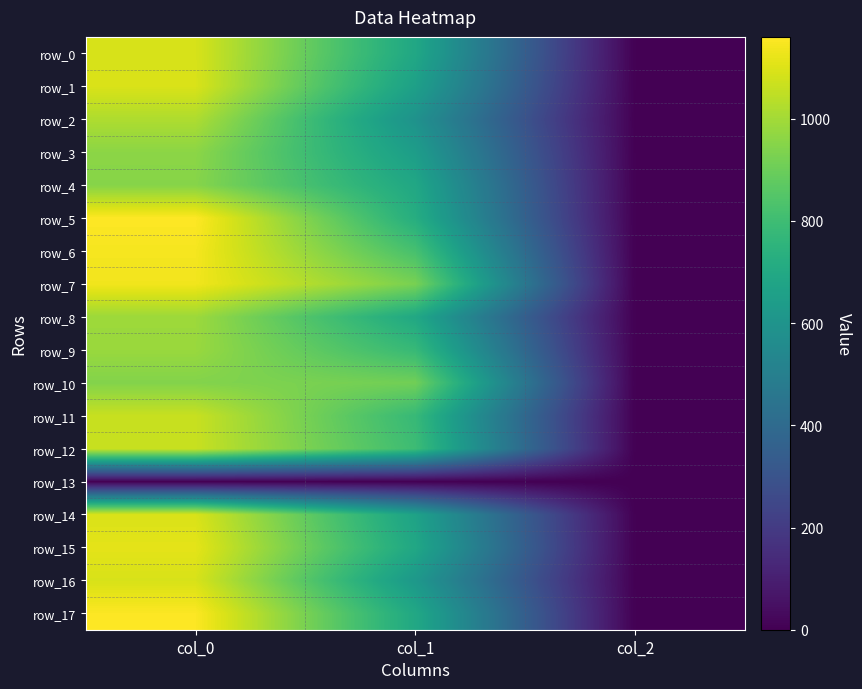

What is the sum of all row_4 values?

1643.9